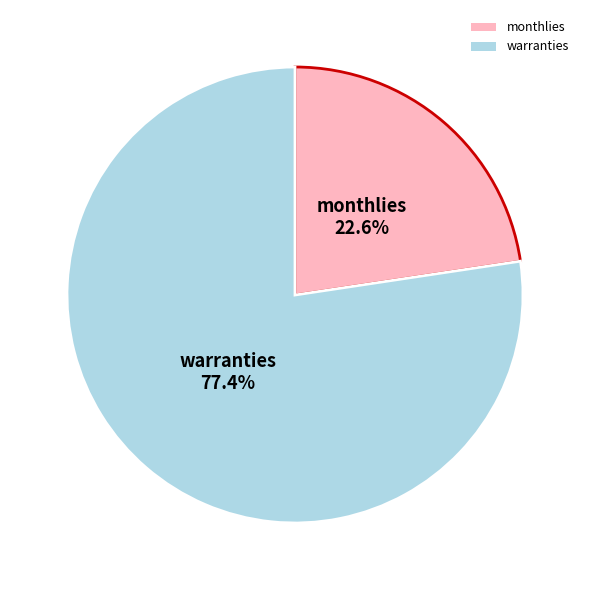

How many segments does this pie chart have?

2